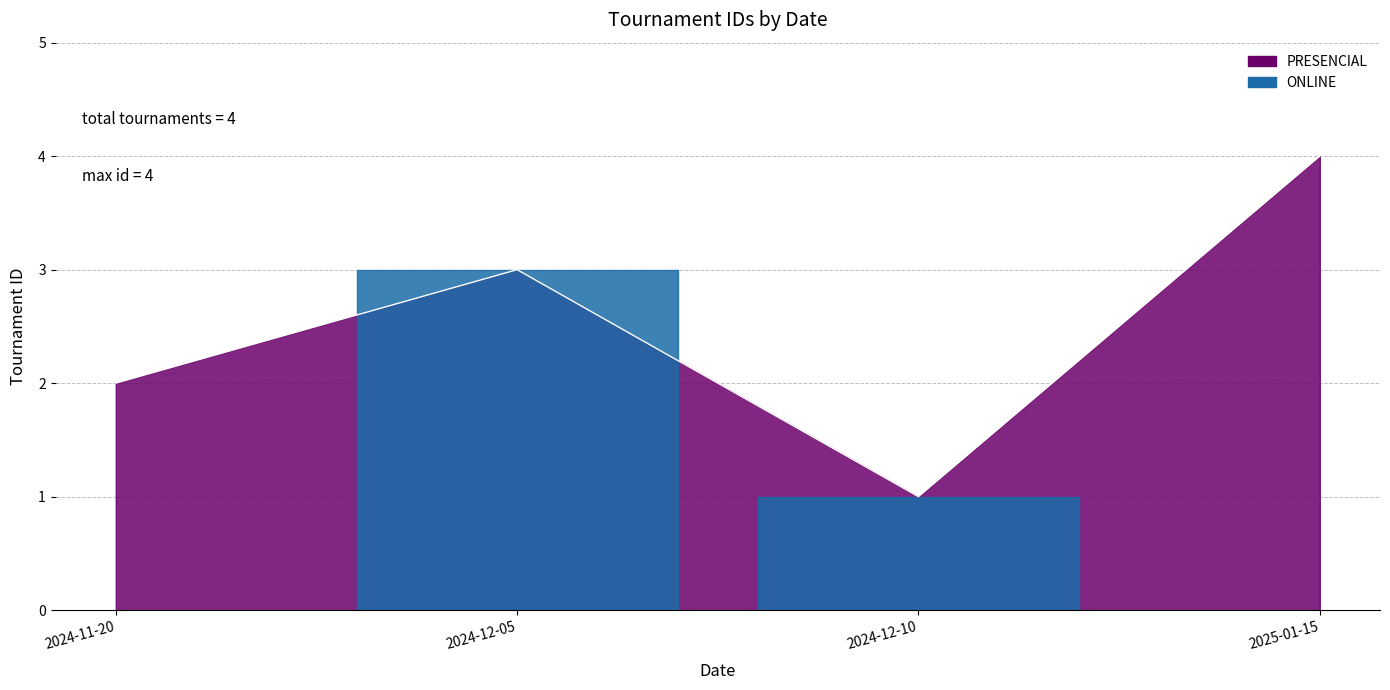

Reading left to right, transcribe all the data shown in this chart.

2024-11-20=2	2024-12-05=3	2024-12-10=1	2025-01-15=4